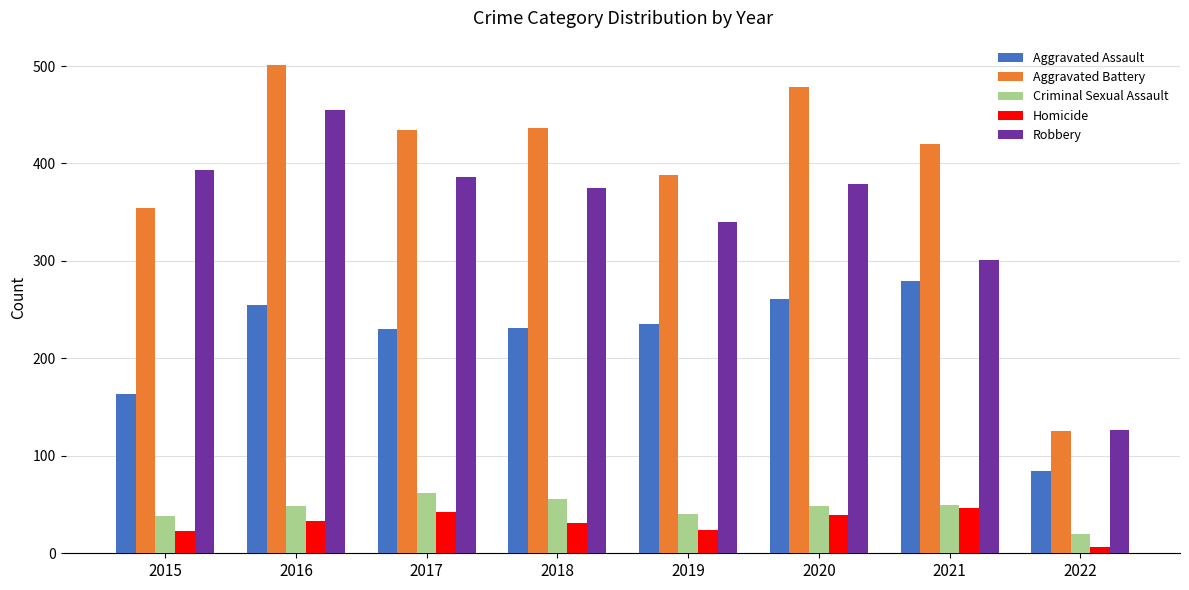

What is the value of the Aggravated Assault bar at the 5th from the left?

235